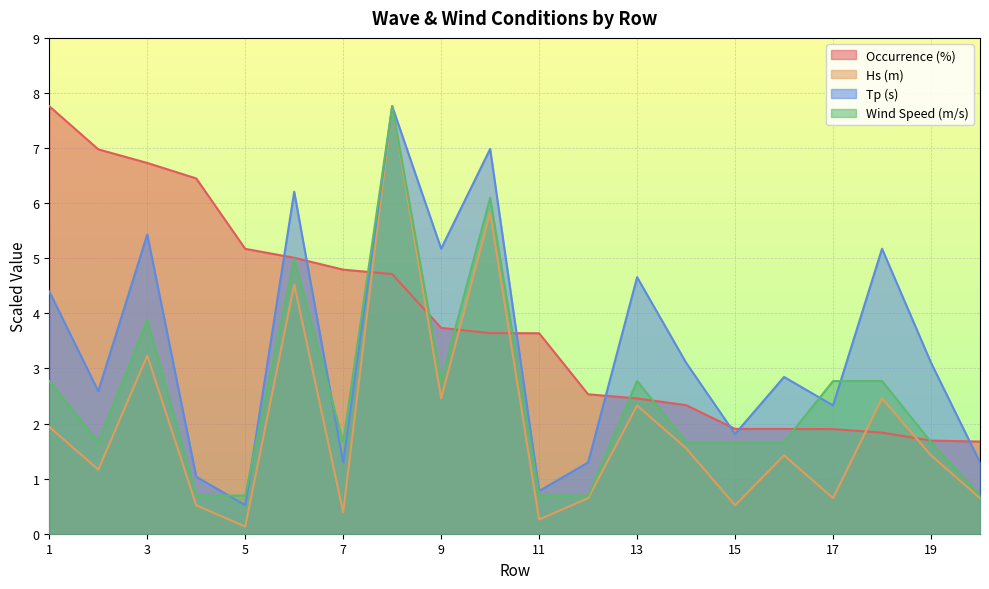

Which series has the largest total across all categories?

Occurrence (%)